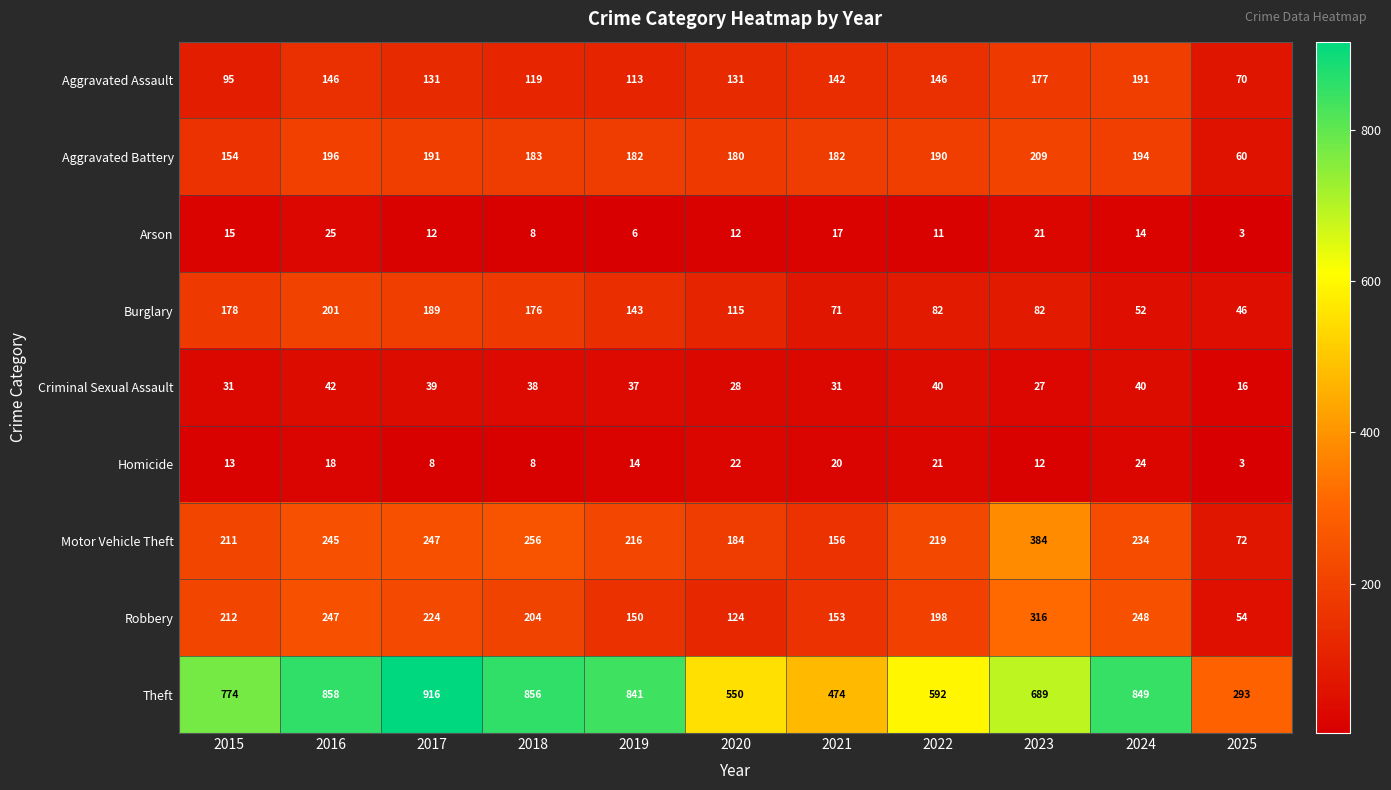

At how many categories does at least one series exceed 509?

9